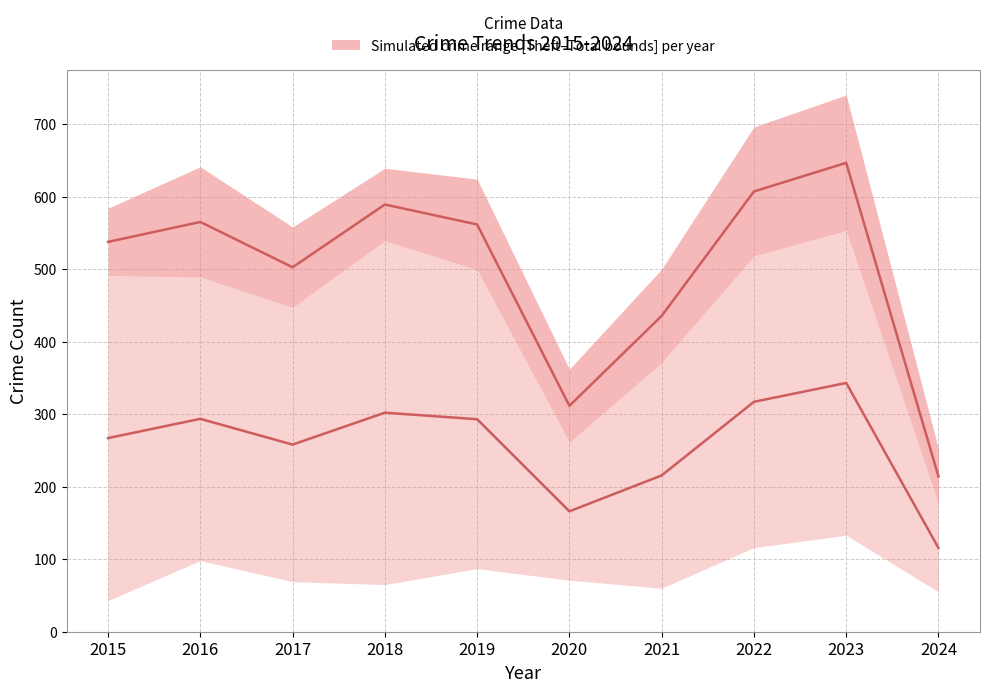

Rank the categories by Mid-band (Theft+MVT)/2 value from lowest to highest.

2024, 2020, 2021, 2017, 2015, 2019, 2016, 2018, 2022, 2023